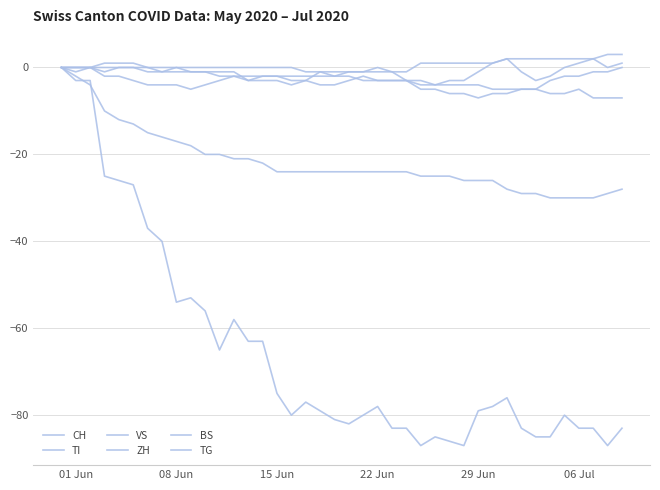

True or false: CH and BS intersect in this chart.

False